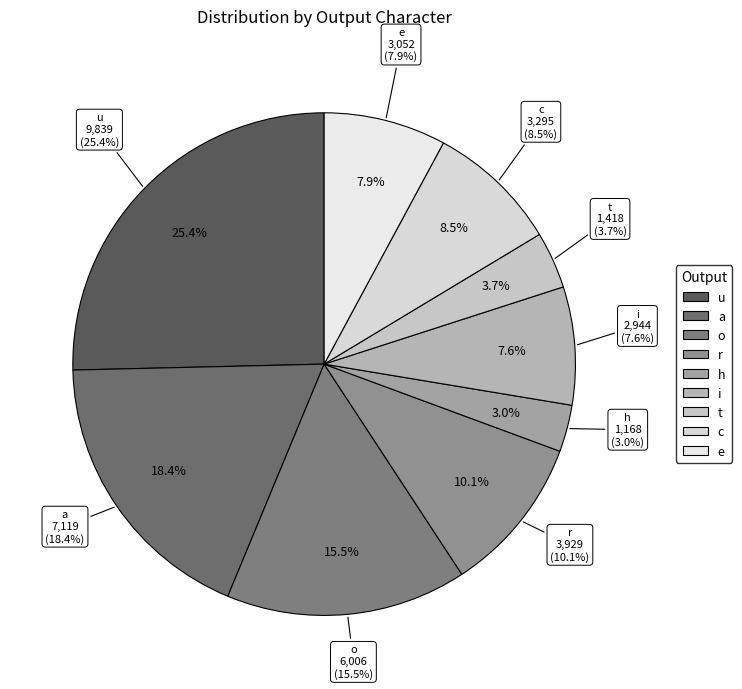

To the nearest percent, what is the difference between the h and u slice percentages?

22%